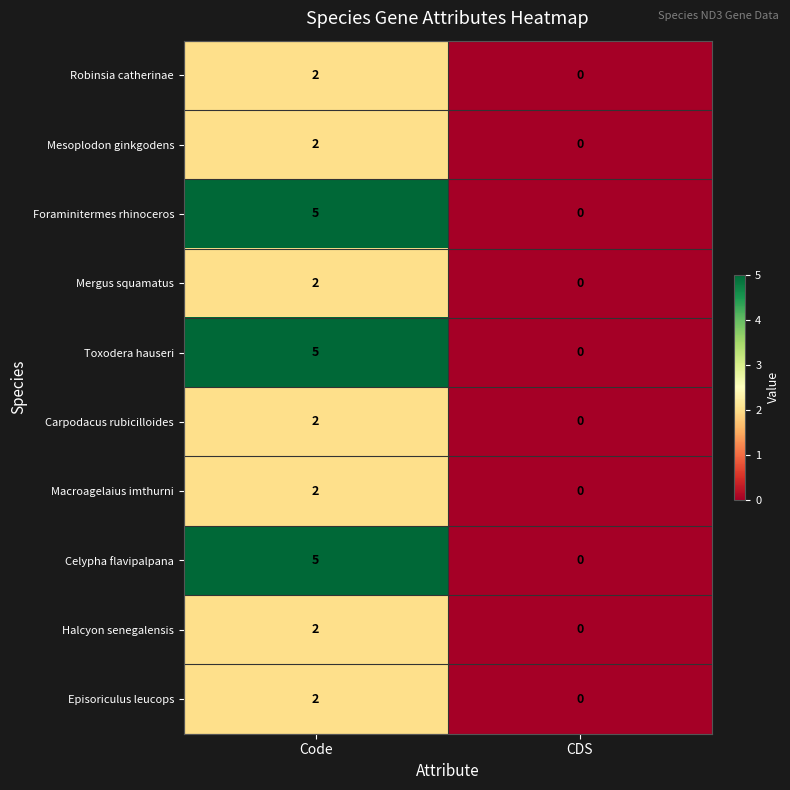

Where is Celypha flavipalpana nearest to the value 2?

CDS